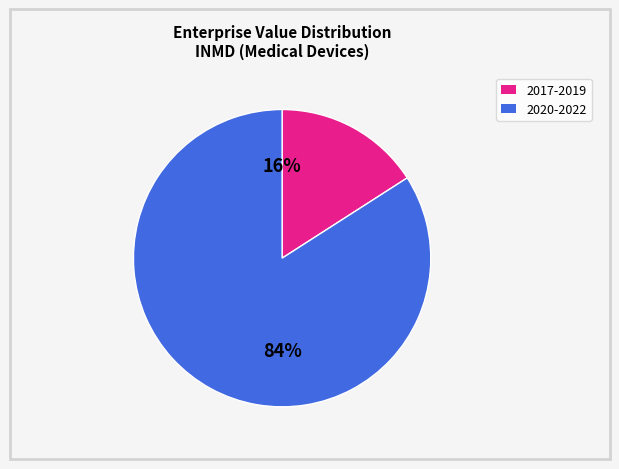

Is 2017-2019 the majority of the pie?

No